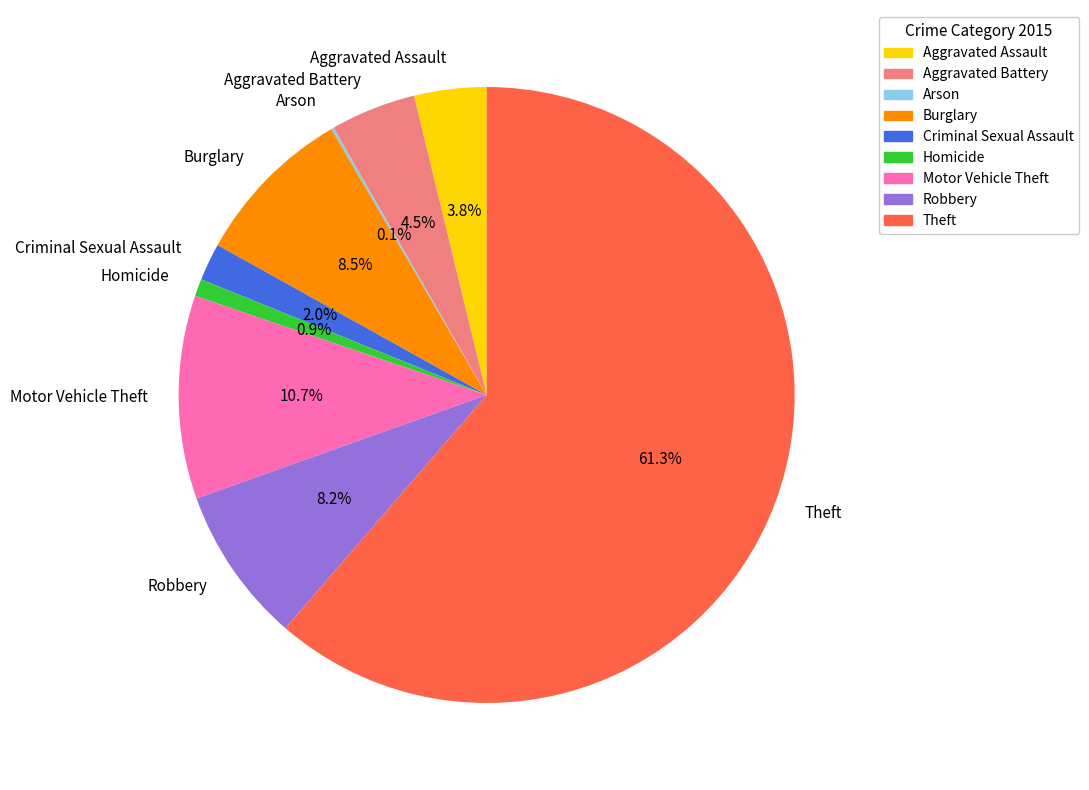

Is there any slice that represents more than half of the pie?

Yes